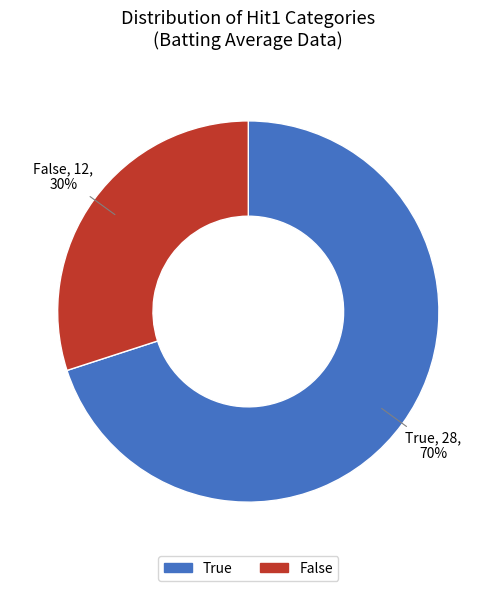

To the nearest percent, what portion does False represent?

30%